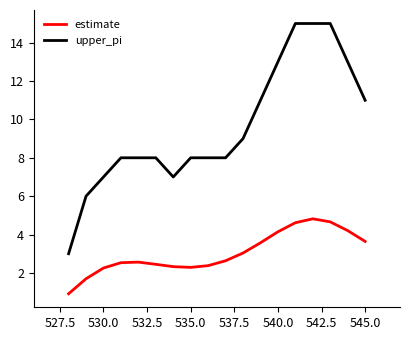

What is the maximum value shown in the chart?

15.0